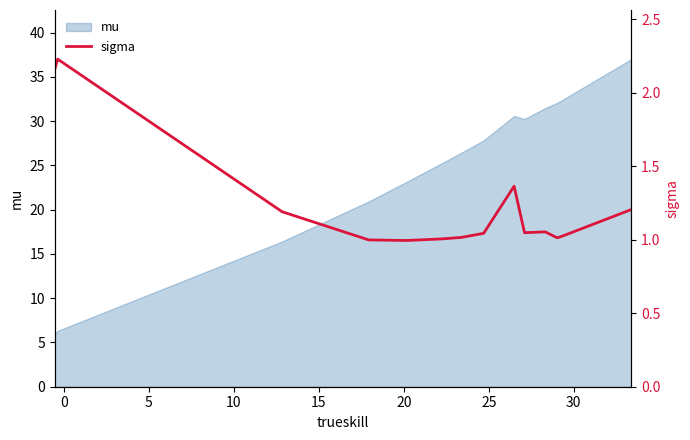

What is the smallest value displayed?

1.0